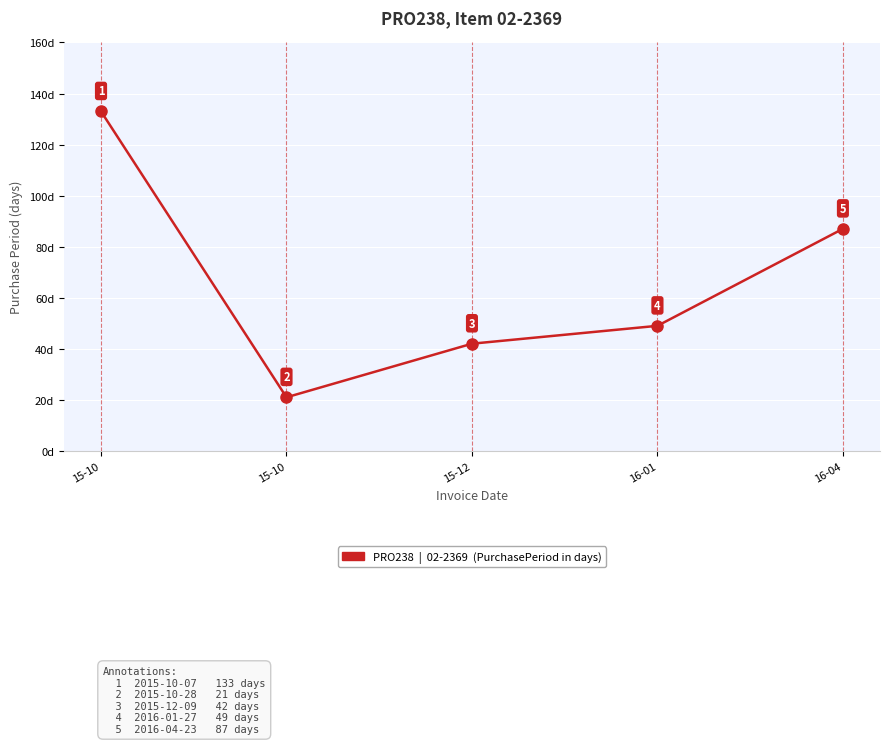

What is the difference between the maximum and minimum values?

112